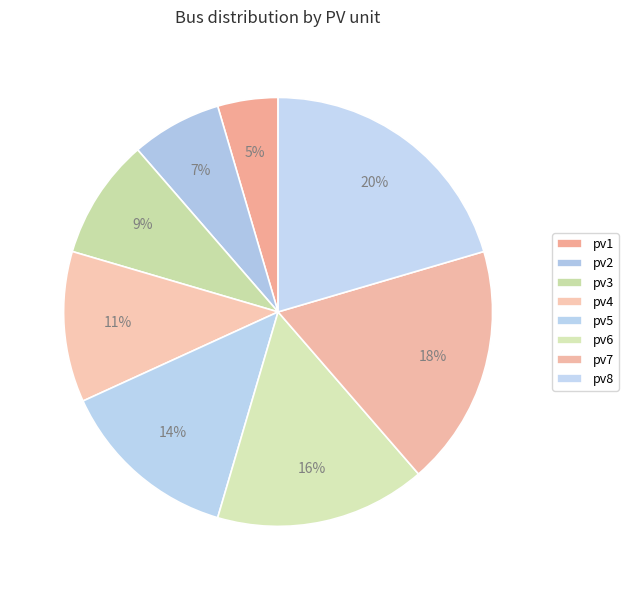

To the nearest percent, what portion does pv6 represent?

16%